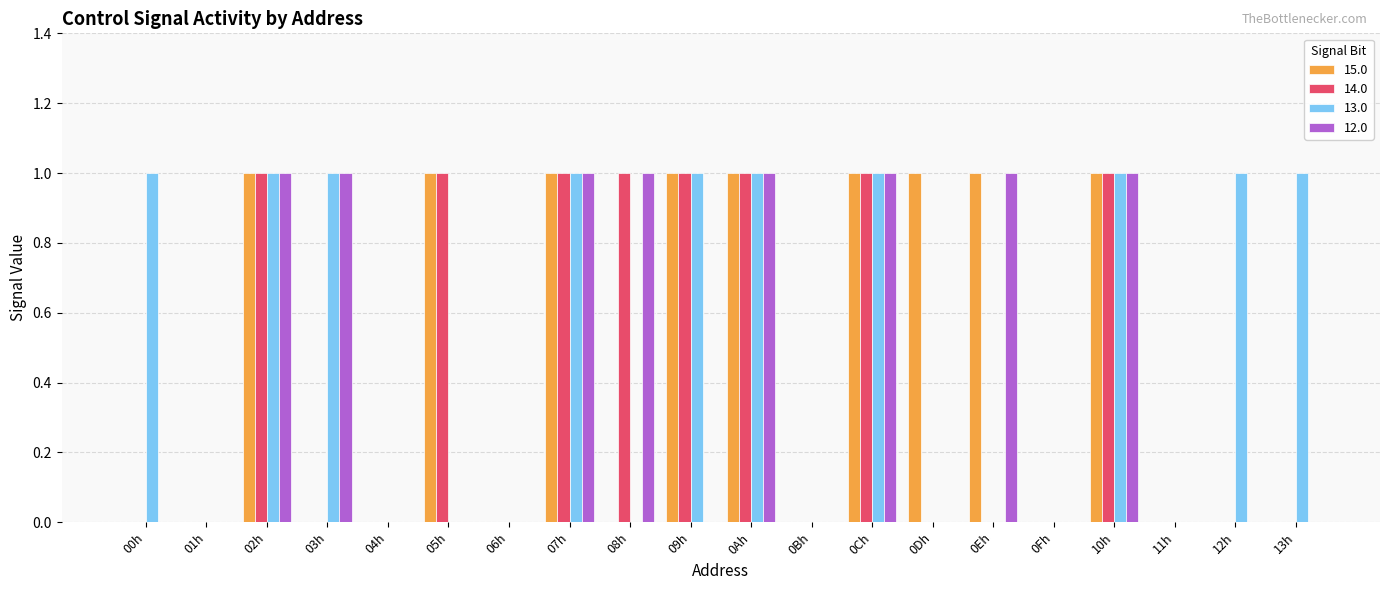

True or false: 12.0 has a value of 1 at 0Ah.

True